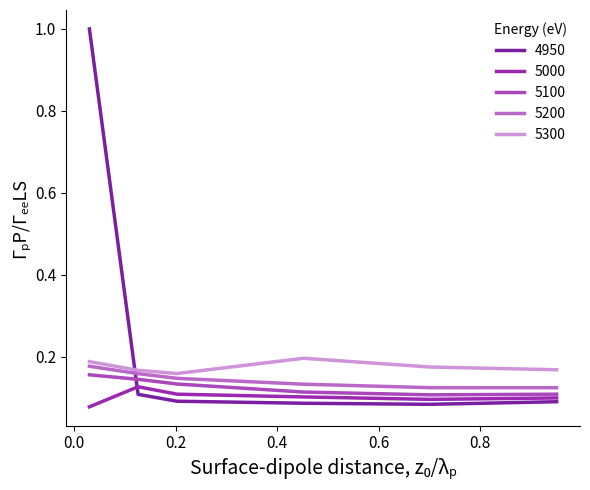

In 5300, how many points are lower than both neighbors (excluding endpoints)?

1